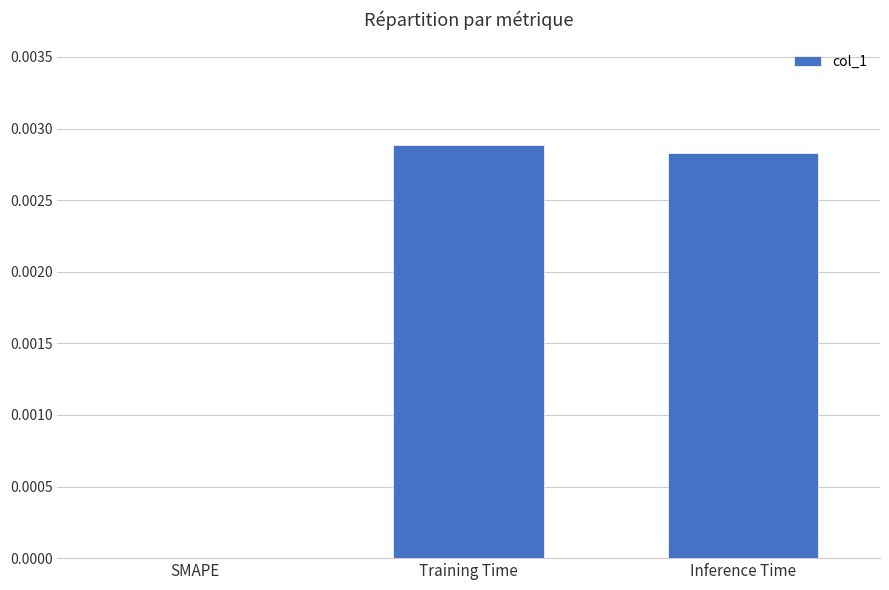

The value at Training Time is 0.0. True or false?

True